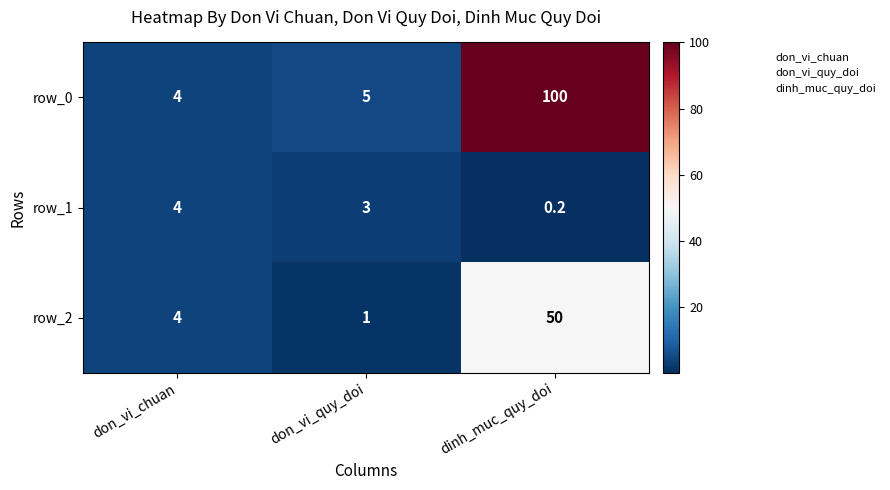

Which category has the lowest value across all series?

dinh_muc_quy_doi